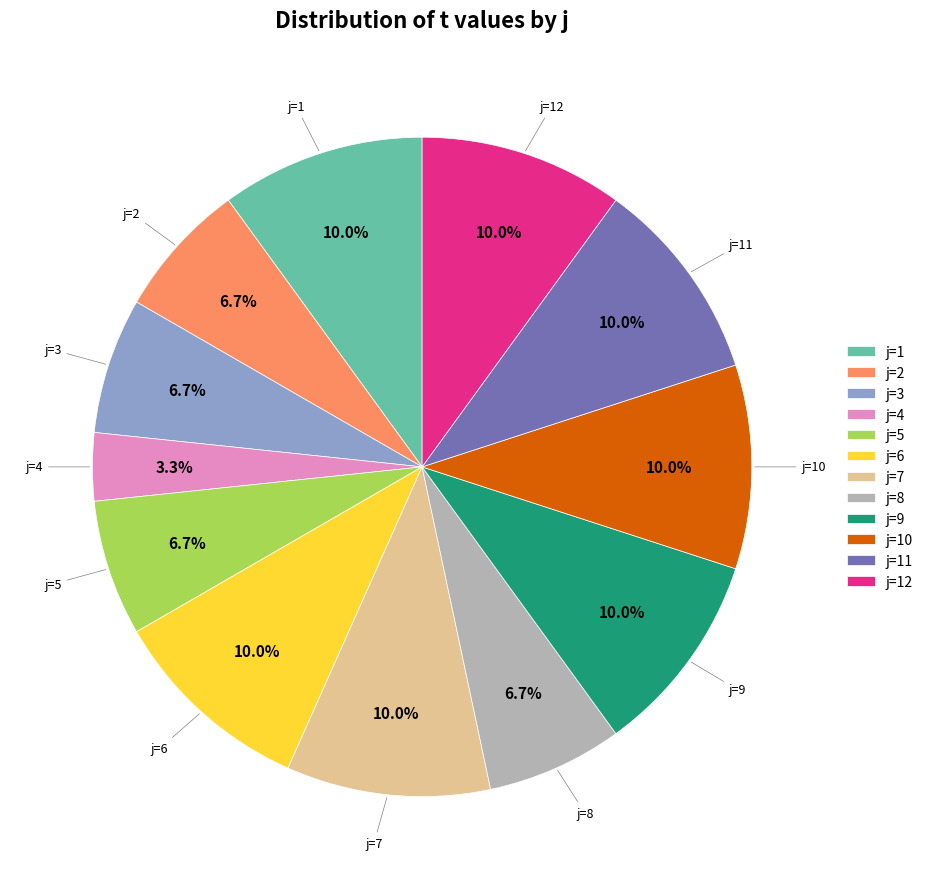

Approximately how many times larger is the value at j=10 compared to j=11?

1.0